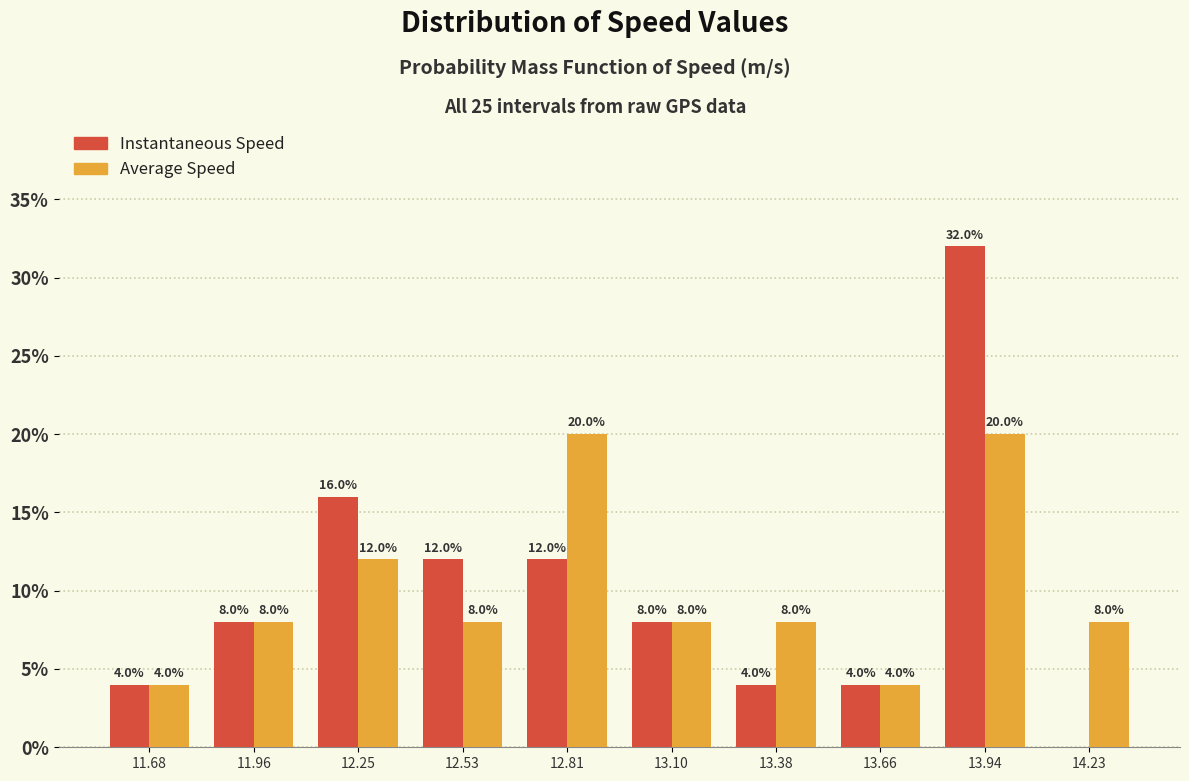

In the Instantaneous Speed series, which range on the x-axis has the tallest bar?

13.80 to 14.10